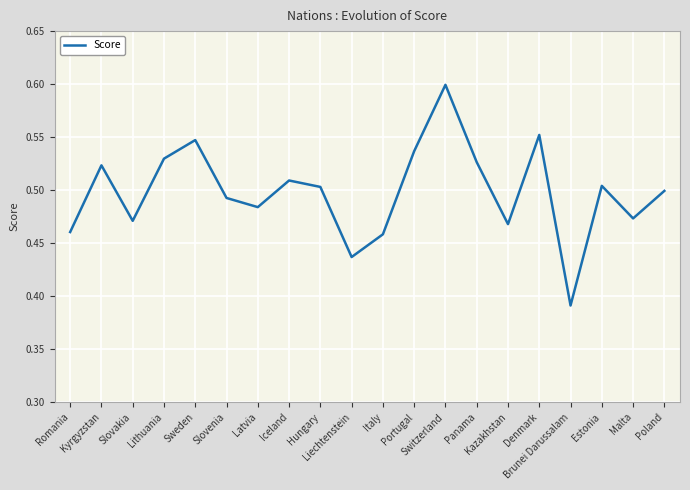

Does the chart display data point markers on the line(s)?

No